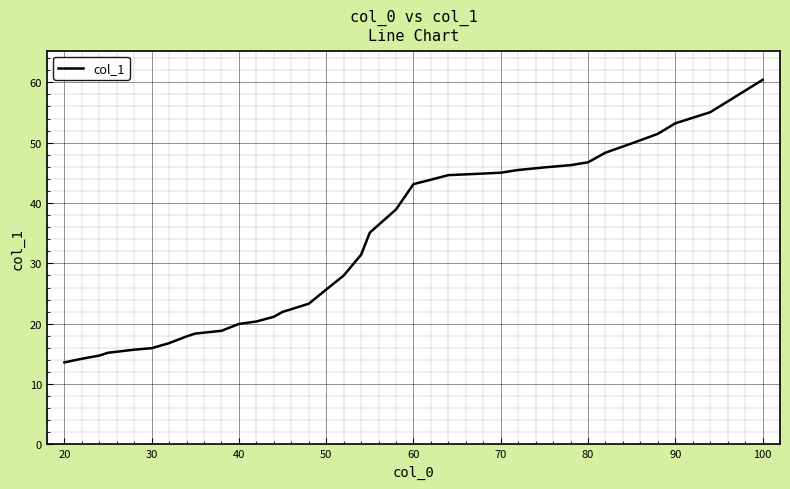

Does the chart have visible grid lines?

Yes